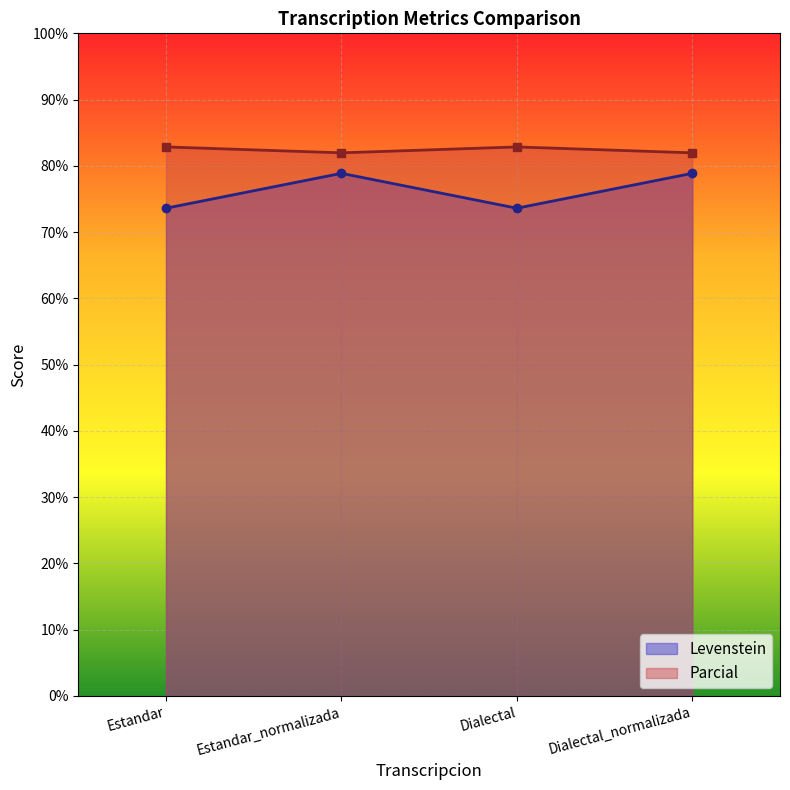

True or false: Parcial and Levenstein cross at least once.

False